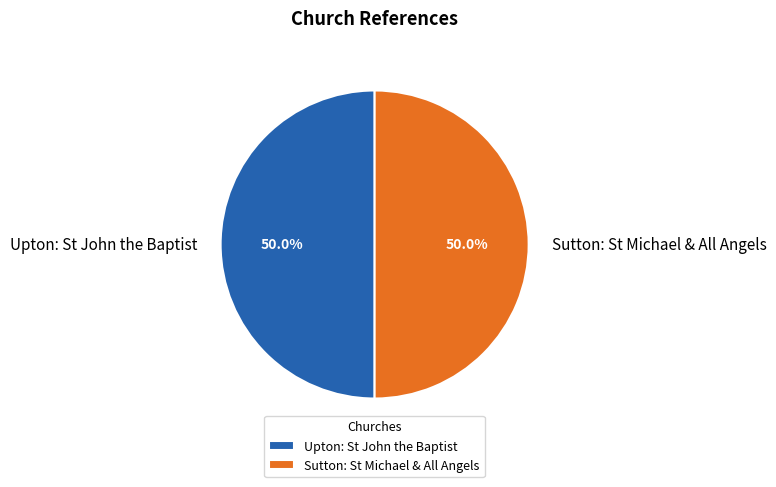

True or false: Sutton: St Michael & All Angels accounts for 50% of the total.

True